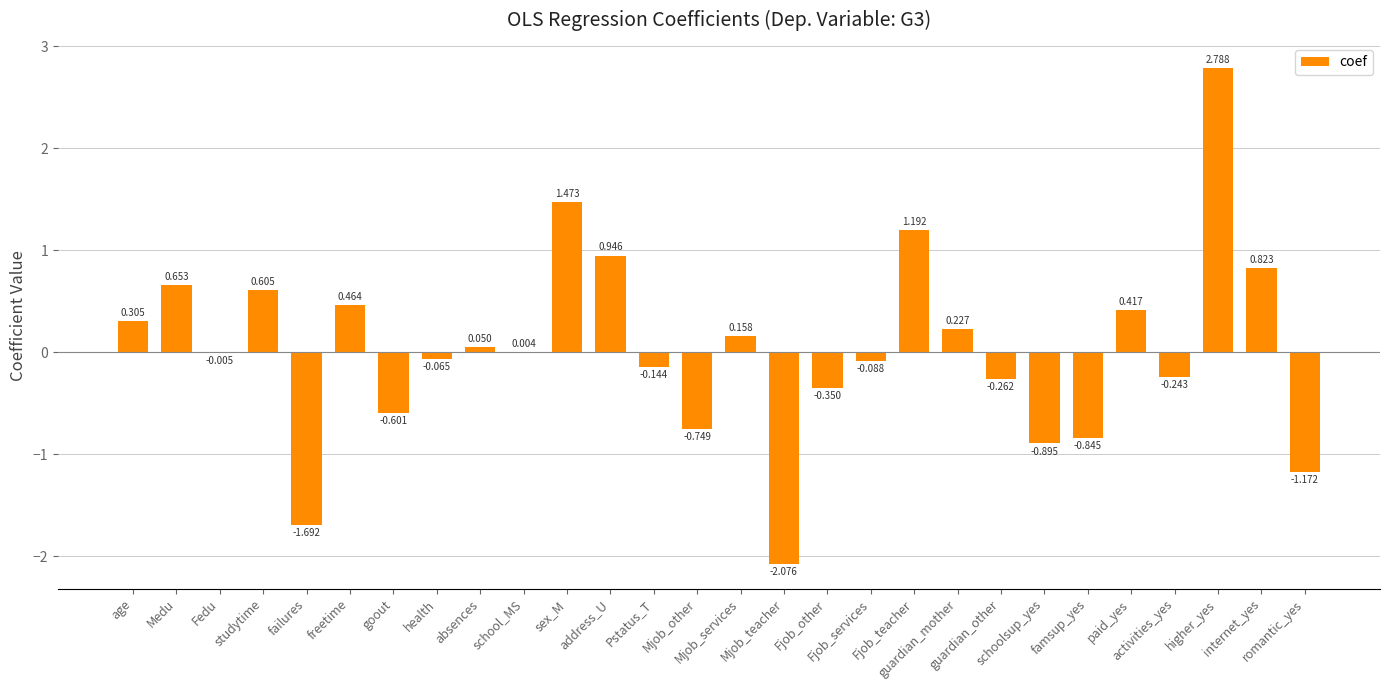

Reading left to right, what are all the values shown in this chart?

age=0.3	Medu=0.7	Fedu=-0.0	studytime=0.6	failures=-1.7	freetime=0.5	goout=-0.6	health=-0.1	absences=0.0	school_MS=0.0	sex_M=1.5	address_U=0.9	Pstatus_T=-0.1	Mjob_other=-0.7	Mjob_services=0.2	Mjob_teacher=-2.1	Fjob_other=-0.3	Fjob_services=-0.1	Fjob_teacher=1.2	guardian_mother=0.2	guardian_other=-0.3	schoolsup_yes=-0.9	famsup_yes=-0.8	paid_yes=0.4	activities_yes=-0.2	higher_yes=2.8	internet_yes=0.8	romantic_yes=-1.2